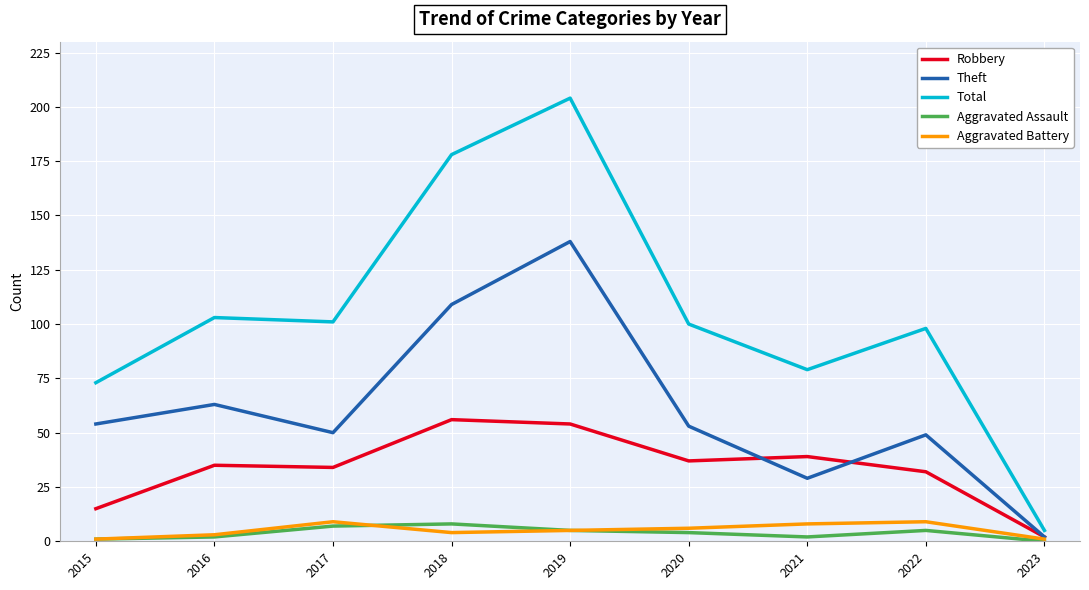

True or false: Aggravated Assault and Robbery intersect in this chart.

False